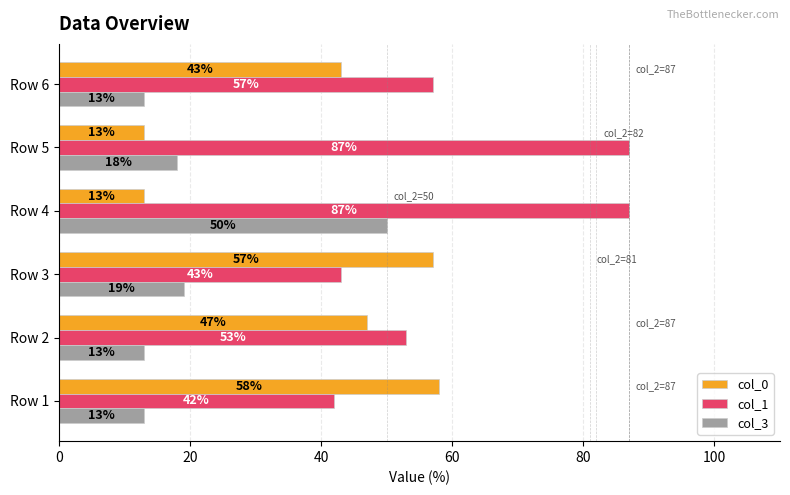

What are all the series names shown in the legend?

col_0, col_1, col_3